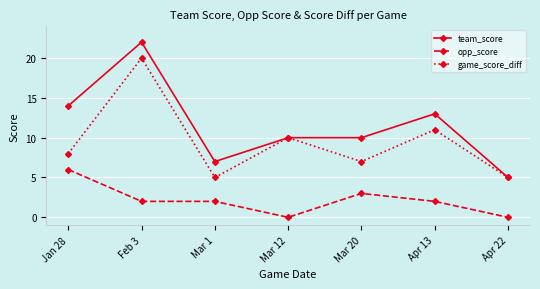

Reading left to right, what are all the values shown in this chart?

team_score: 14	22	7	10	10	13	5
opp_score: 6	2	2	0	3	2	0
game_score_diff: 8	20	5	10	7	11	5